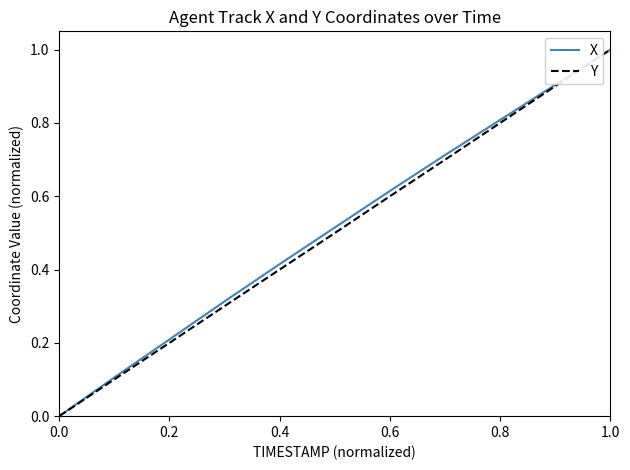

What is the maximum value shown in the chart?

1.0